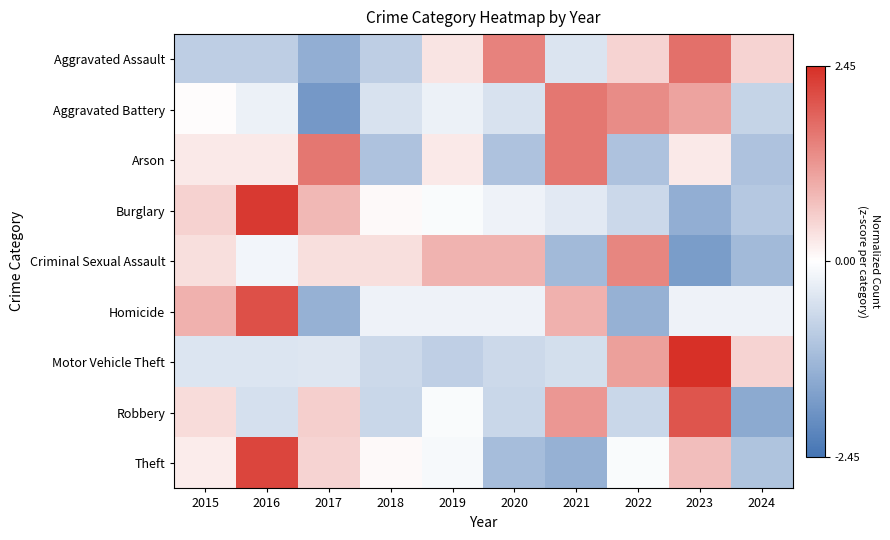

At 2015, list the series in order from largest to smallest.

Homicide, Burglary, Robbery, Criminal Sexual Assault, Arson, Theft, Aggravated Battery, Motor Vehicle Theft, Aggravated Assault